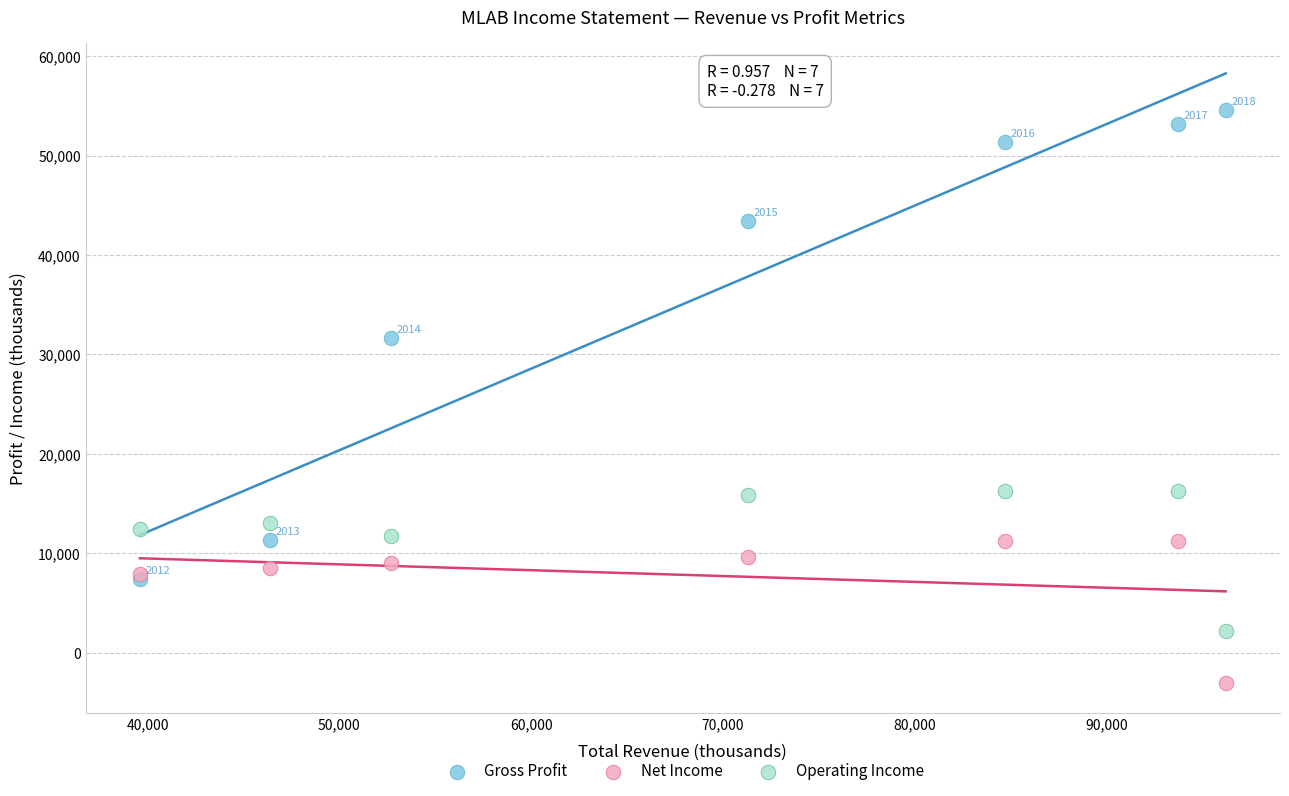

What are all the series names shown in the legend?

Gross Profit, Net Income, Operating Income